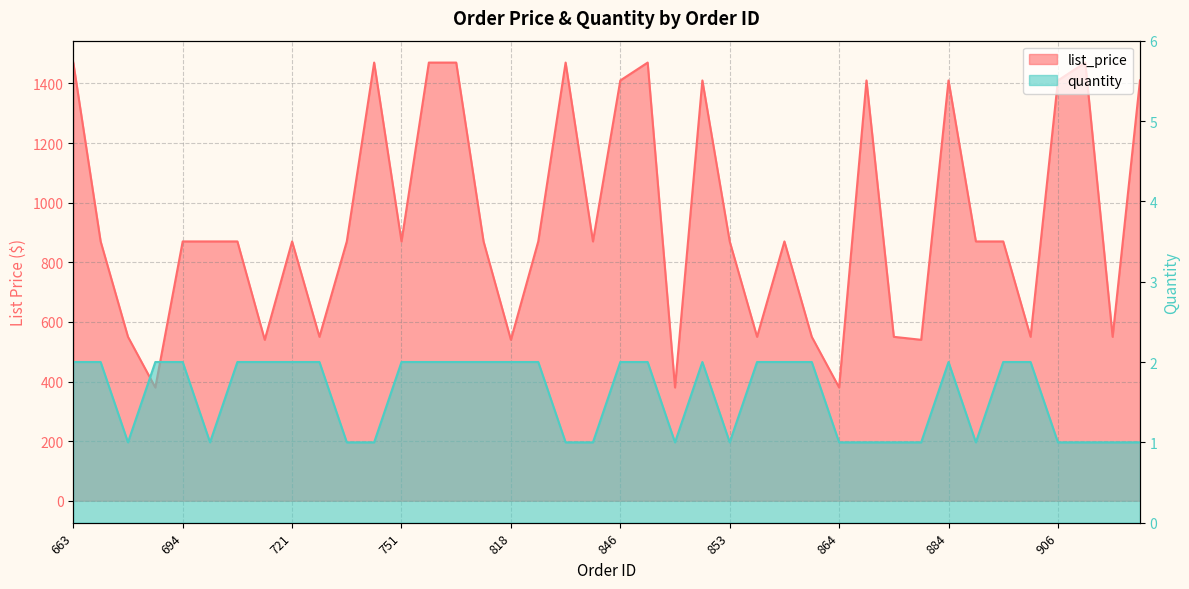

How many distinct data groups are displayed?

2